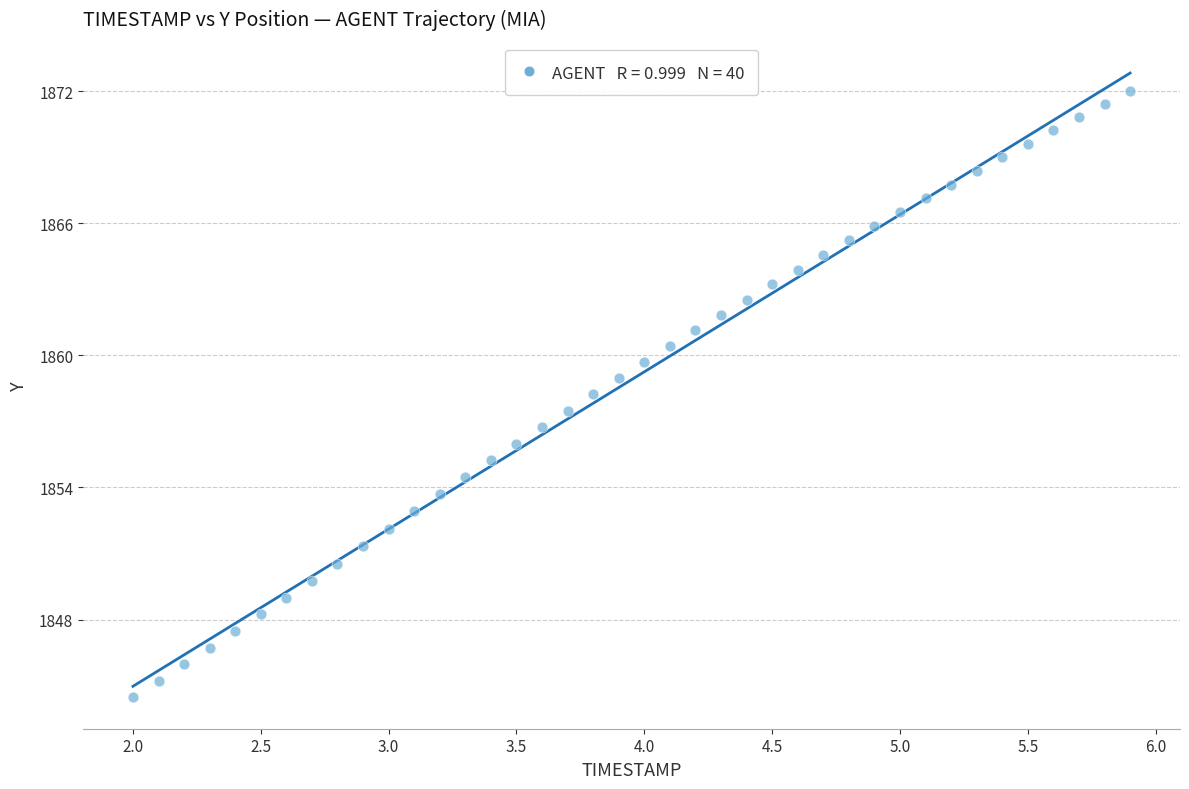

What is the range of X values (max minus min)?

3.9